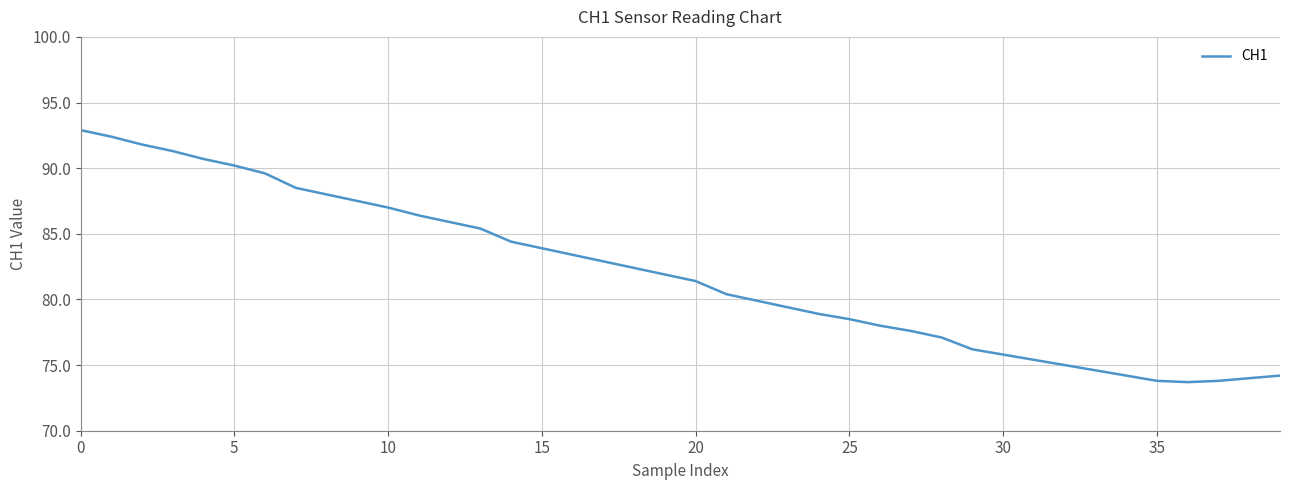

What is the smallest value displayed?

73.7